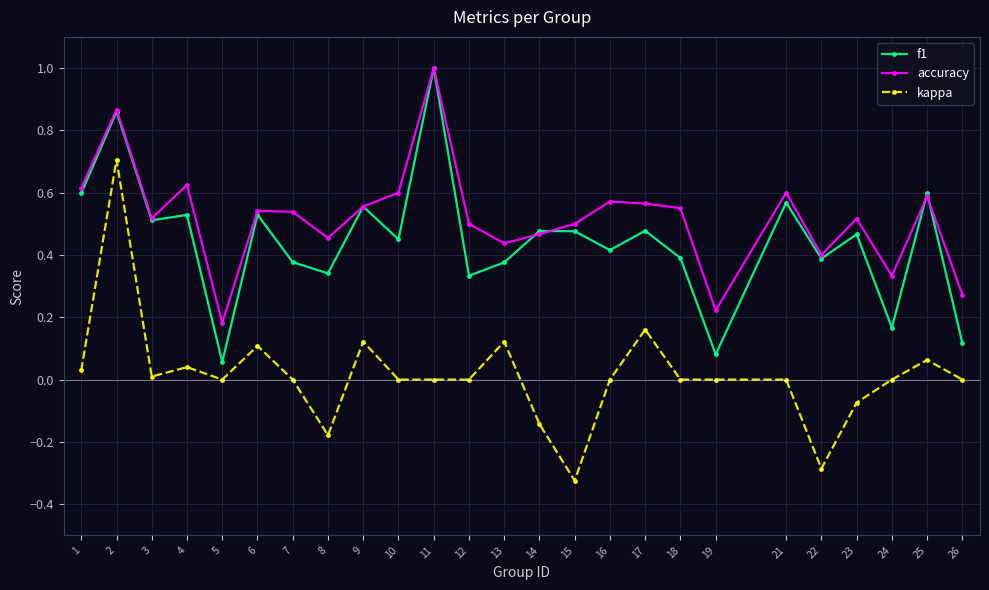

True or false: accuracy has a value of 0.3 at 2.

False